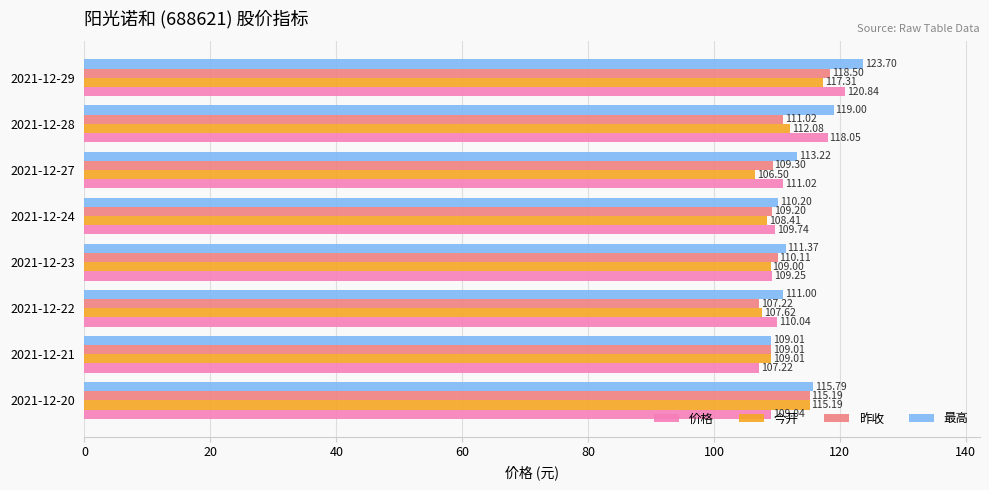

At which category is the sum across all series the highest?

2021-12-29